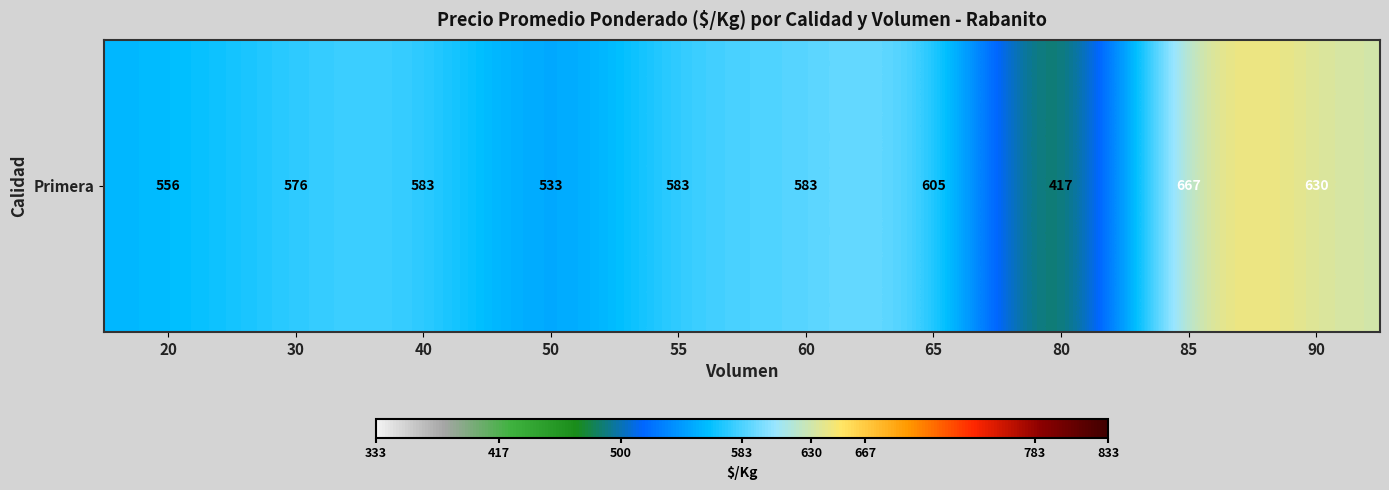

Rank the categories by value from lowest to highest.

80, 50, 20, 30, 40, 55, 60, 65, 90, 85